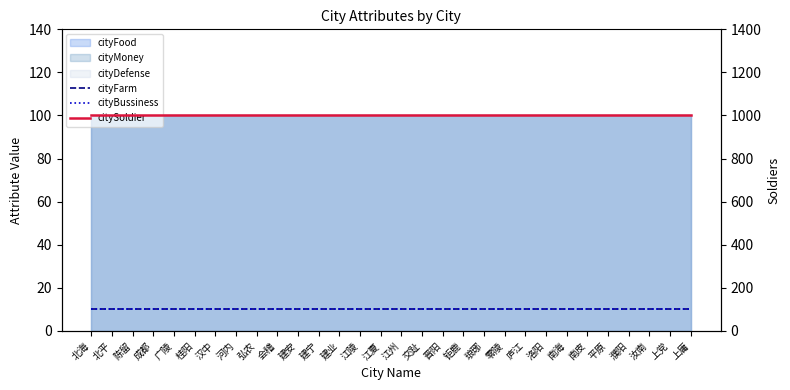

Is the value of citySoldier at 北平 greater than the value of cityFarm at 建宁?

Yes